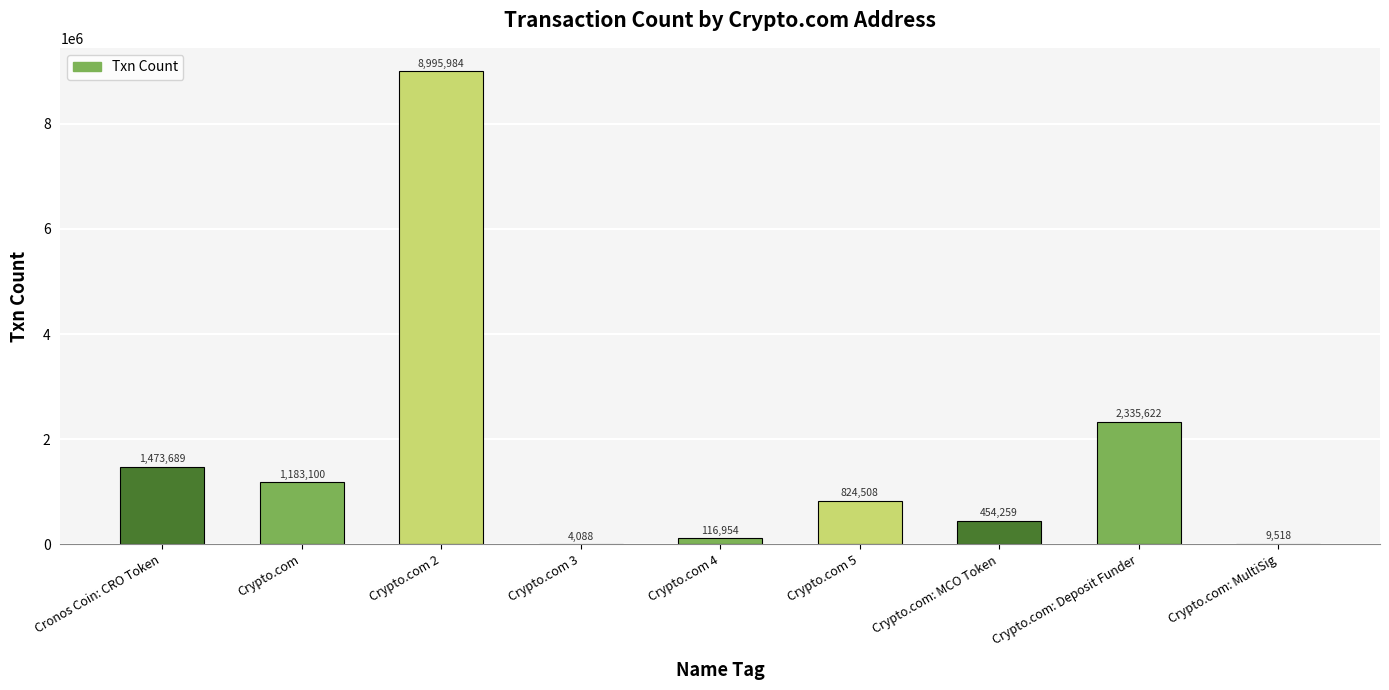

Reading right to left, transcribe all the data shown in this chart.

Crypto.com: MultiSig=9518	Crypto.com: Deposit Funder=2335622	Crypto.com: MCO Token=454259	Crypto.com 5=824508	Crypto.com 4=116954	Crypto.com 3=4088	Crypto.com 2=8995984	Crypto.com=1183100	Cronos Coin: CRO Token=1473689